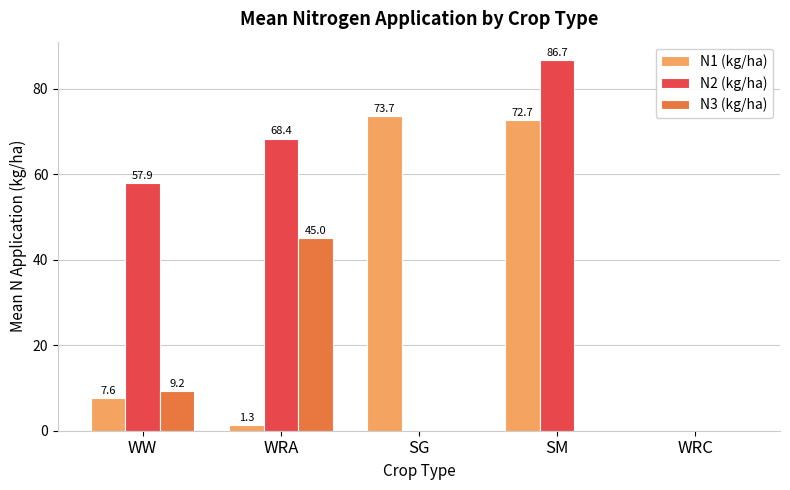

What is the approximate value of N2 (kg/ha) at WRA?

68.4